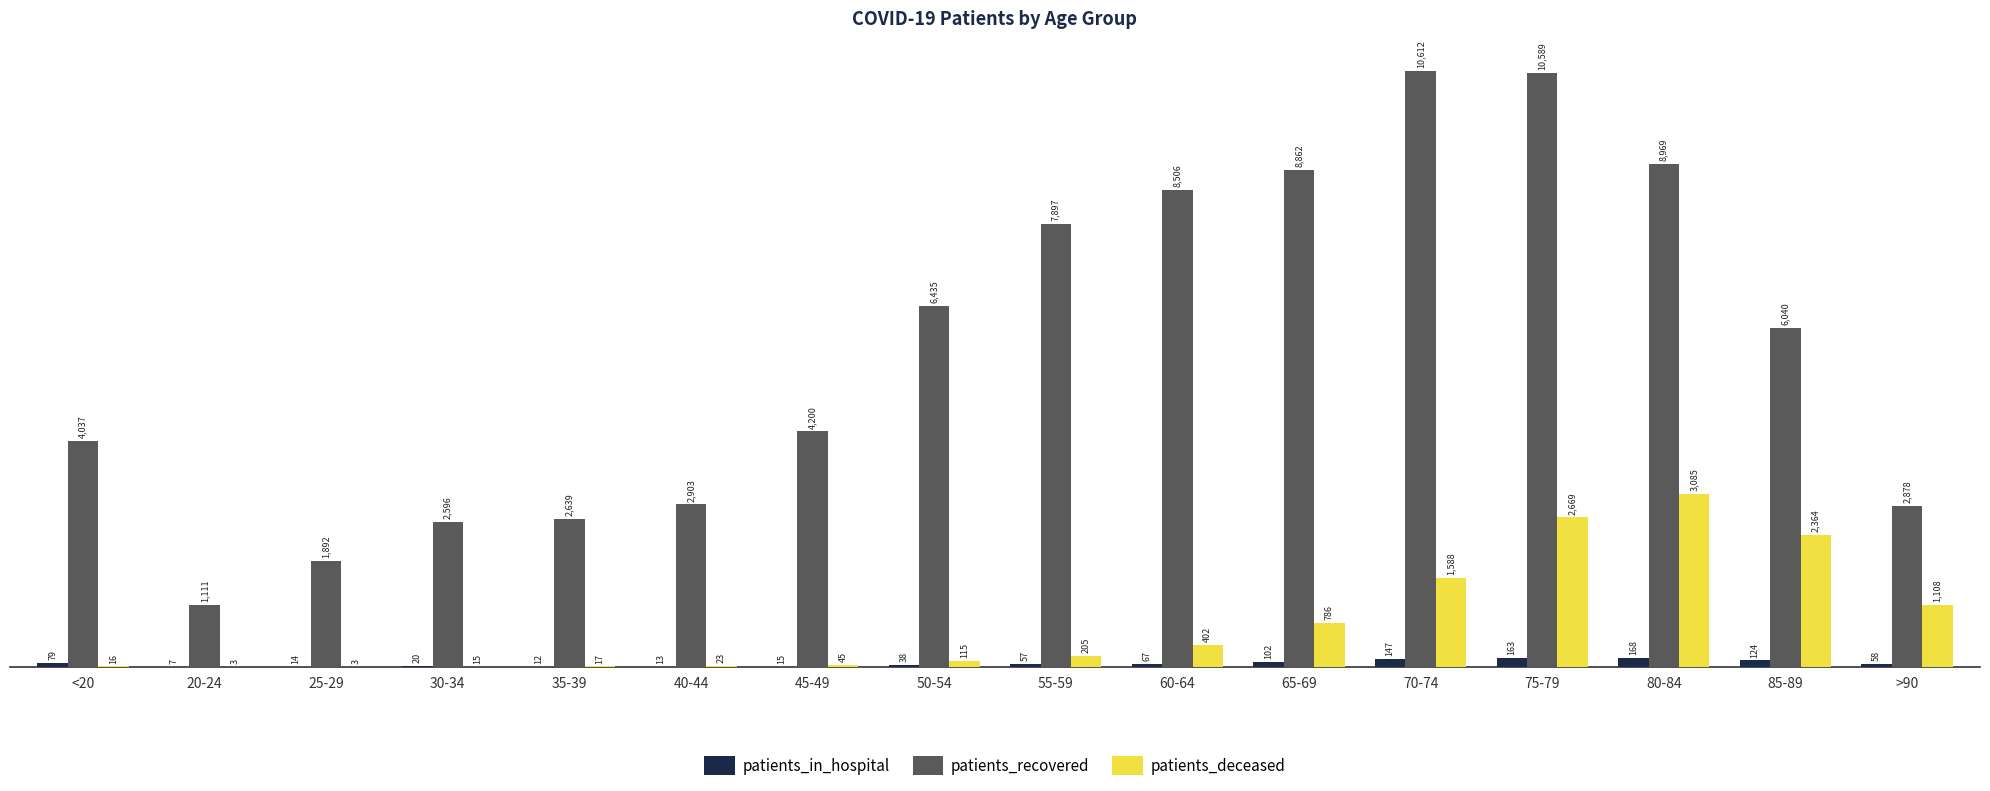

Where is patients_recovered nearest to the value 5861?

85-89